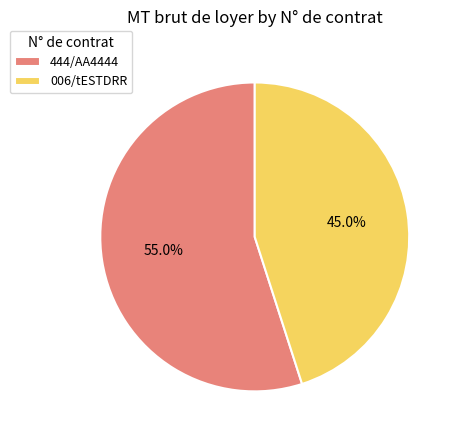

Which slice represents more than half of the pie?

444/AA4444